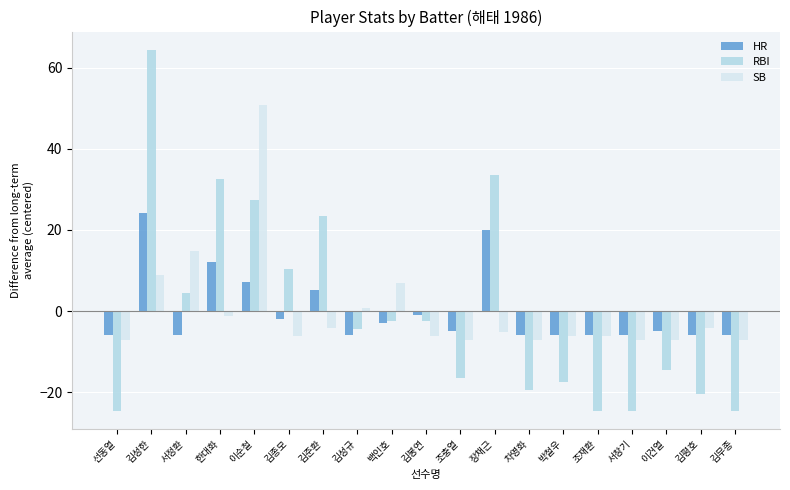

What is the label of the 13th bar from the right?

김준환